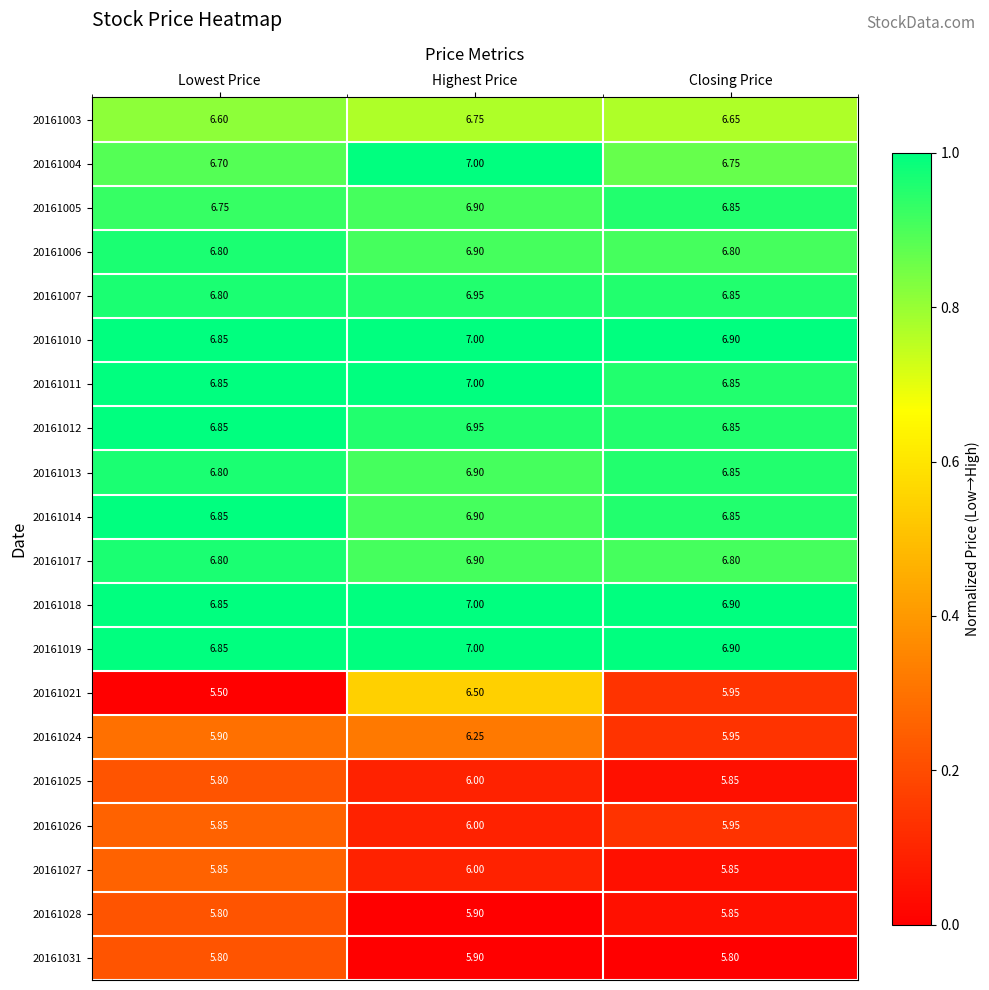

Which category has the lowest value across all series?

Lowest Price